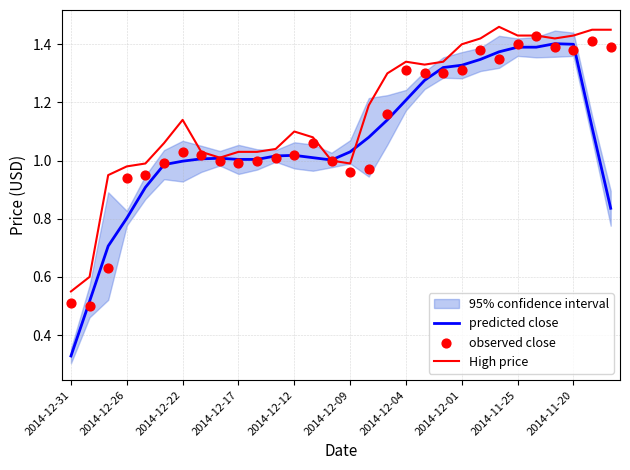

At which category is the sum across all series the highest?

25